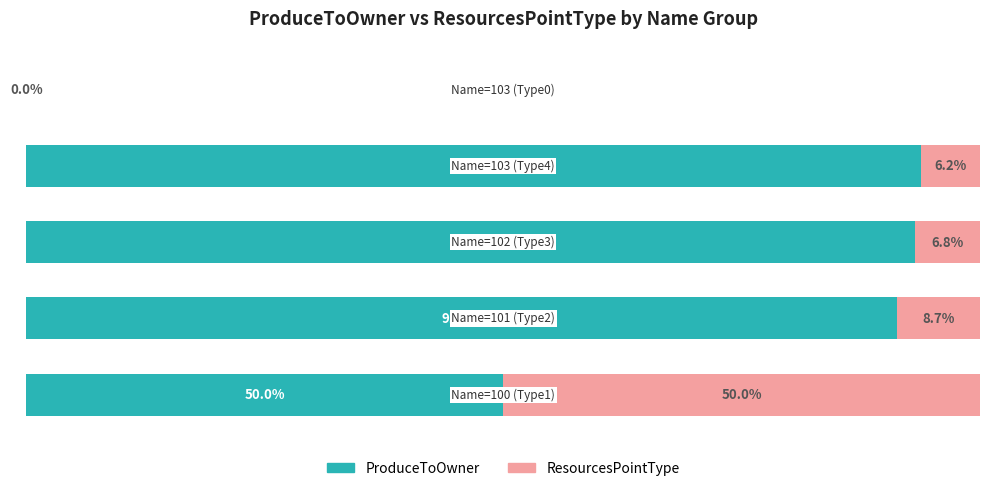

What is the average value of the ProduceToOwner series?

65.7